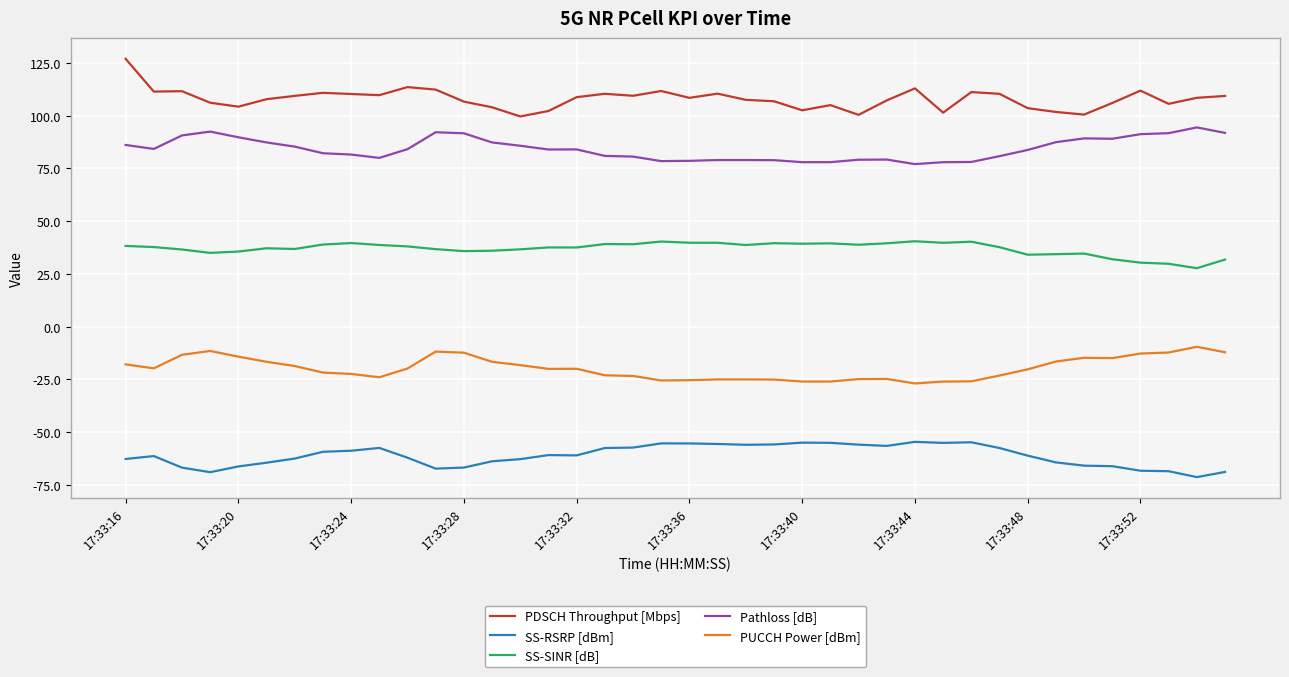

What is the minimum value for SS-RSRP [dBm]?

-71.3